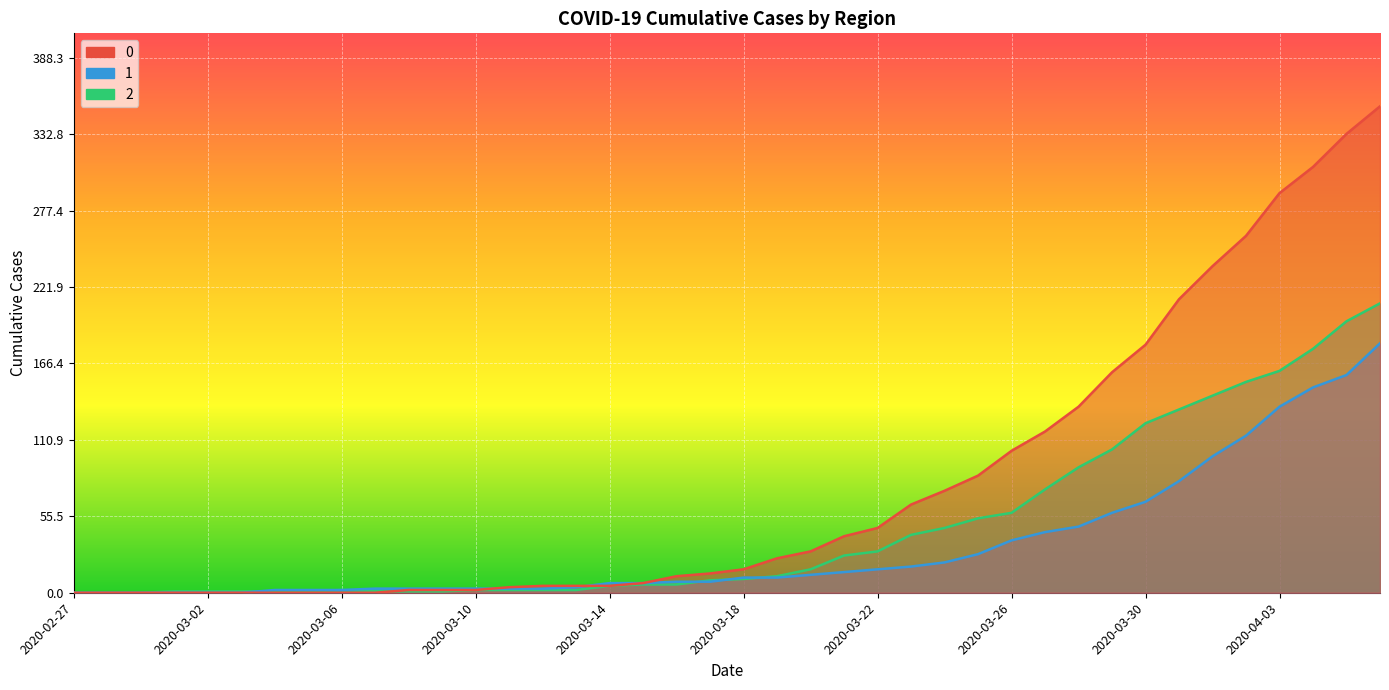

Reading left to right, transcribe all the data shown in this chart.

0: 0	0	0	0	0	0	0	0	0	0	2	2	2	4	5	5	5	7	12	14	17	25	30	41	47	64	74	85	103	117	135	160	180	213	237	259	290	309	333	353
1: 0	0	0	0	0	0	2	2	2	3	3	3	3	3	3	4	7	7	8	8	11	11	13	15	17	19	22	28	38	44	48	58	66	81	99	114	135	149	158	181
2: 0	0	0	1	1	1	1	1	2	1	1	1	2	2	2	2	5	6	6	9	10	12	17	27	30	42	47	54	58	75	91	104	123	133	143	153	161	177	197	210